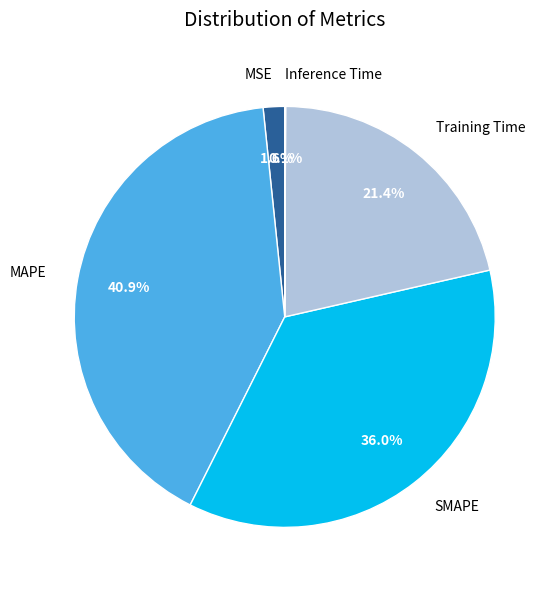

Is there any slice that represents more than half of the pie?

No